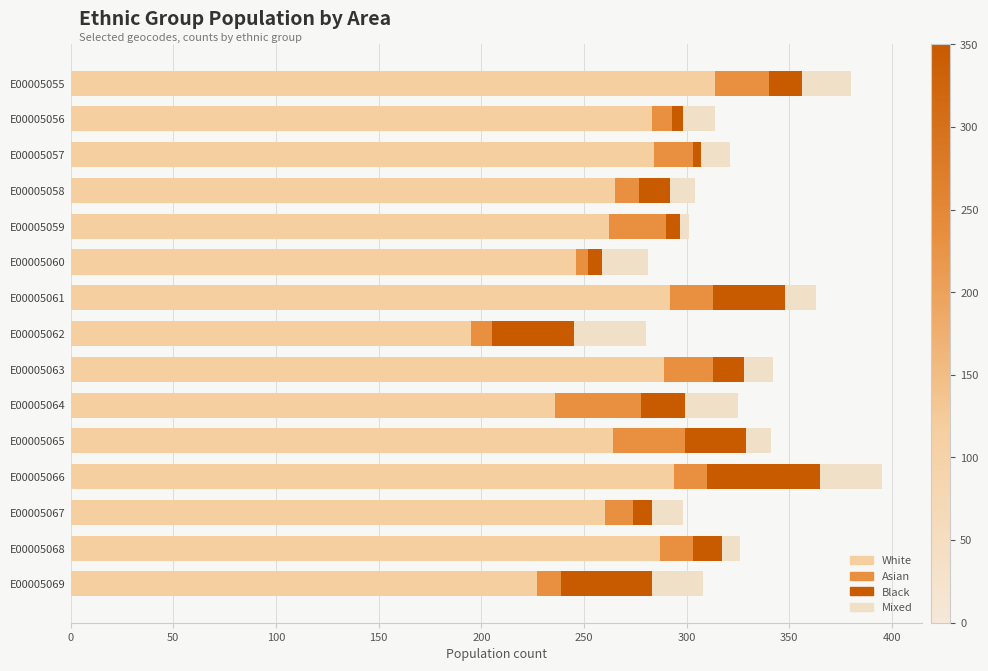

At which category is the sum across all series the highest?

E00005066